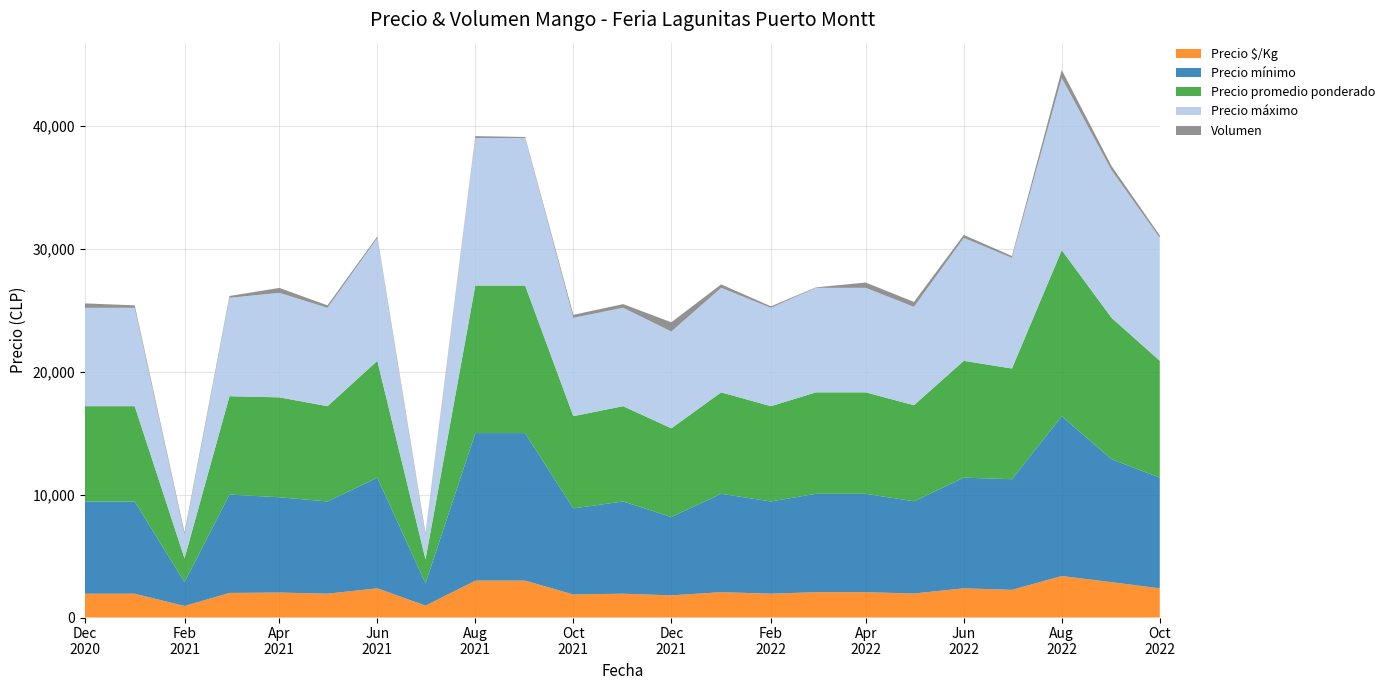

Reading left to right, transcribe all the data shown in this chart.

Precio promedio ponderado: 7750	7750	1938	8000	8125	7750	9500	1938	12000	12000	7500	7750	7208	8250	7750	8250	8250	7813	9500	9000	13500	11500	9500
Precio mínimo: 7500	7500	1938	8000	7750	7500	9000	1812	12000	12000	7000	7500	6375	8000	7500	8000	8000	7500	9000	9000	13000	10000	9000
Precio máximo: 8000	8000	1938	8000	8500	8000	10000	1938	12000	12000	8000	8000	7875	8500	8000	8500	8500	8000	10000	9000	14000	12000	10000
Precio $/Kg: 1938	1938	938	2000	2031	1938	2375	969	3000	3000	1875	1938	1802	2062	1938	2062	2062	1953	2375	2250	3375	2875	2375
Volumen: 360	200	160	150	400	200	120	160	150	80	240	300	750	280	120	40	430	400	240	150	650	340	200